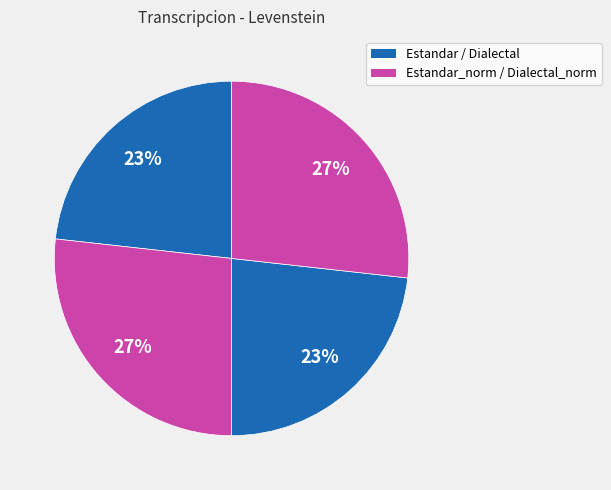

Is there a majority slice in this chart?

No